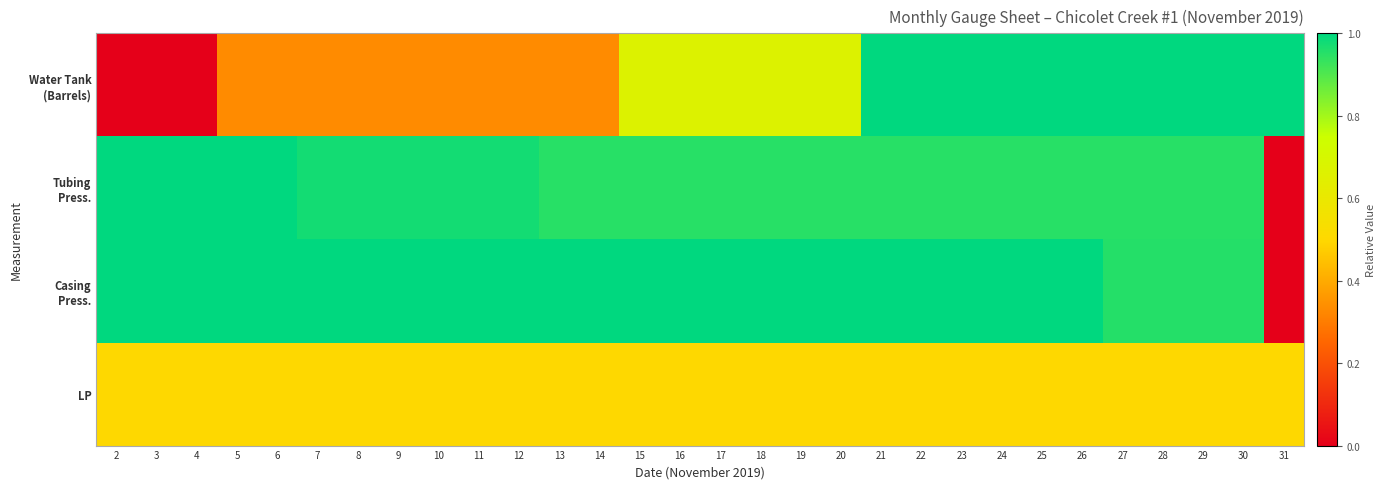

Which series has the widest spread of values?

Water Tank (Barrels)